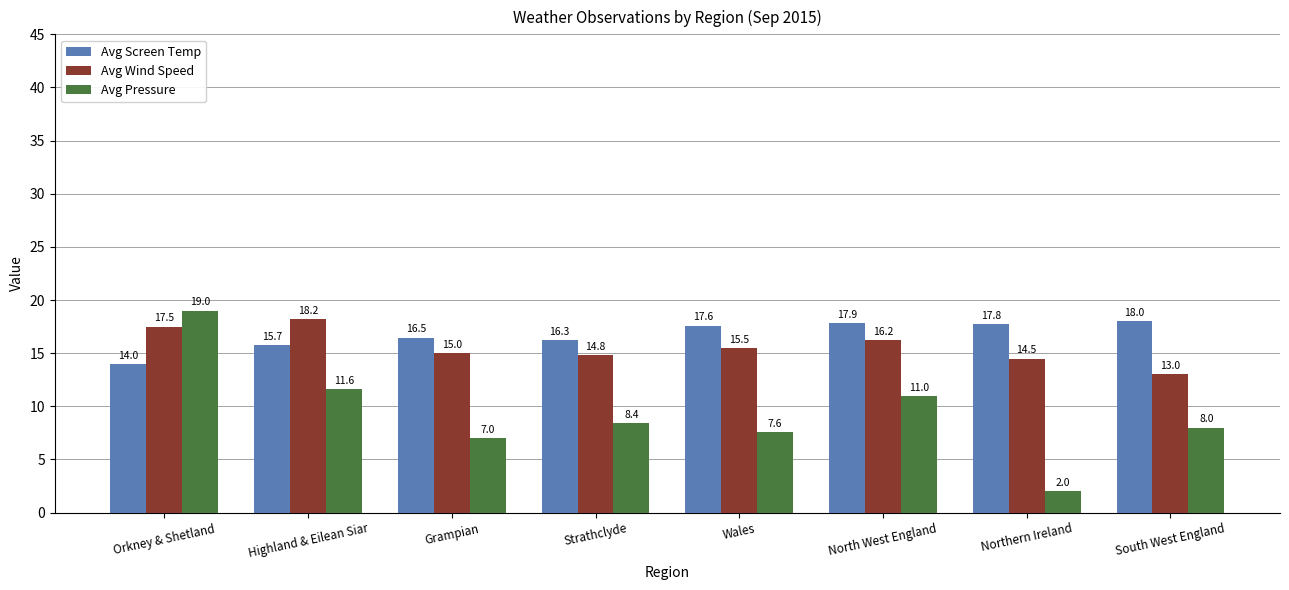

What is the difference between the maximum and minimum values in the Avg Wind Speed series?

5.2